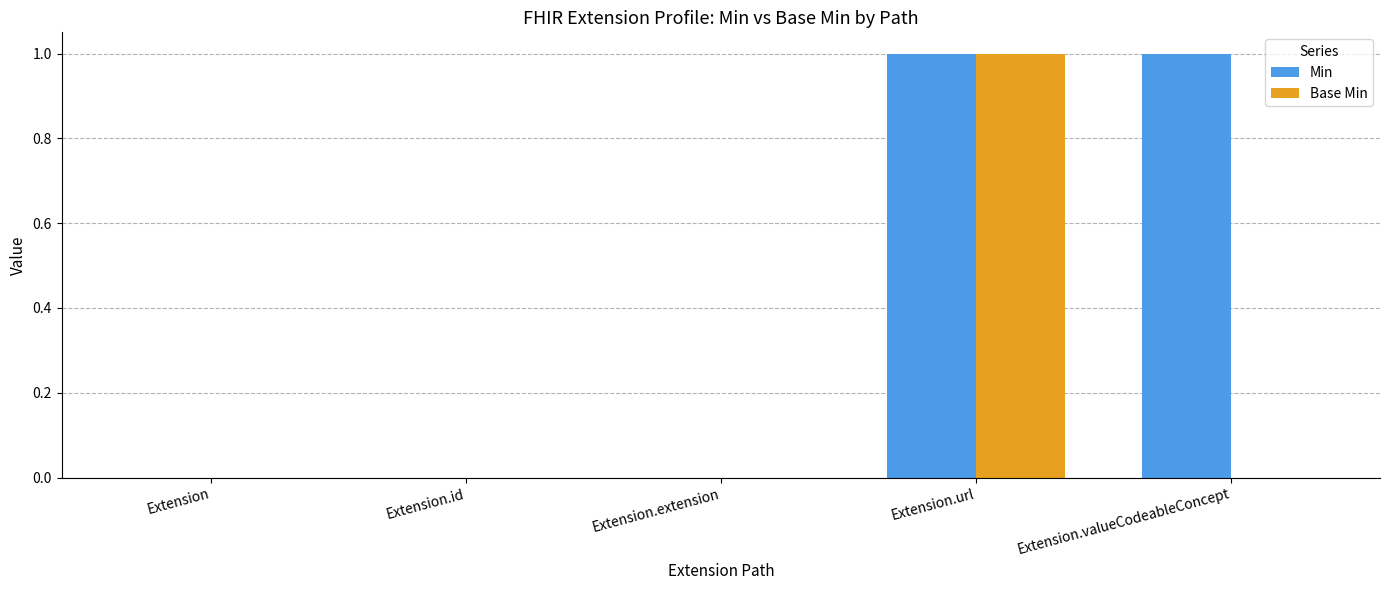

At which category is the sum across all series the highest?

Extension.url